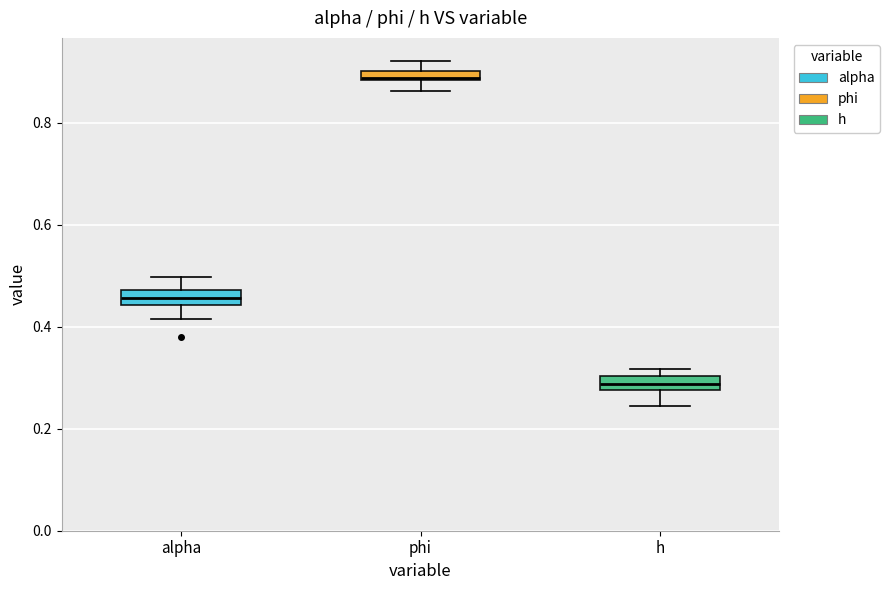

Which box has the lowest median line?

h